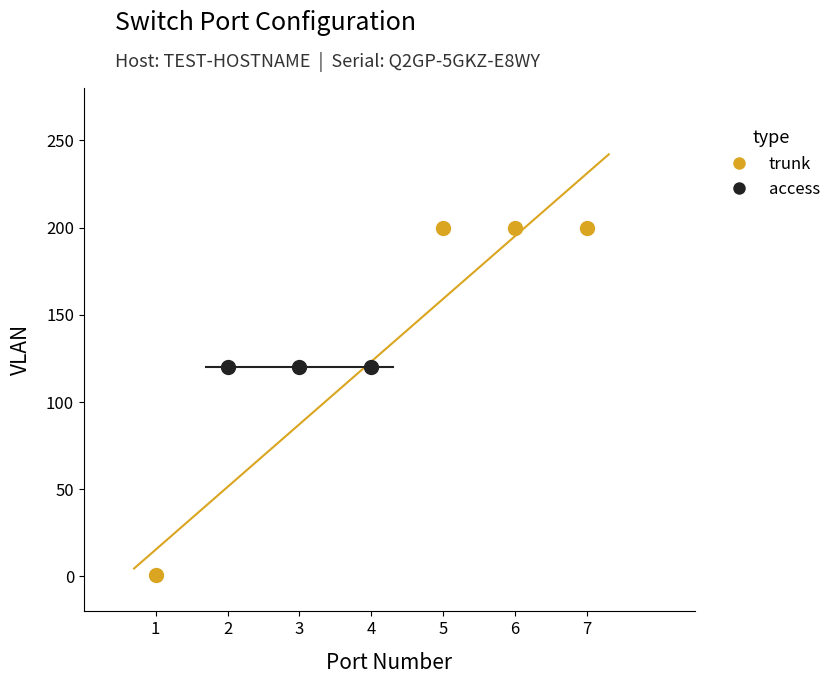

Which series contains the lowest Y value?

trunk